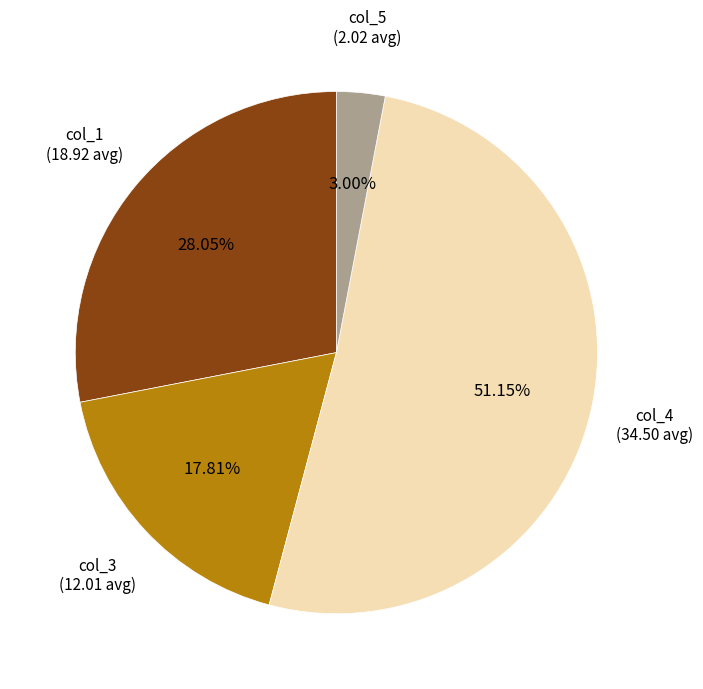

Is there any slice that represents more than half of the pie?

Yes